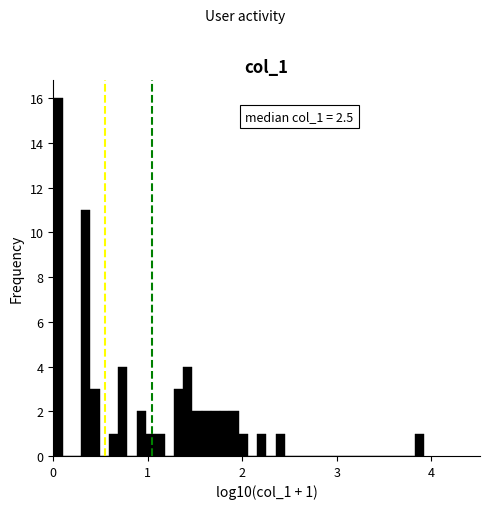

Read against the x-axis, roughly where is the centre of the tallest bar?

0.0